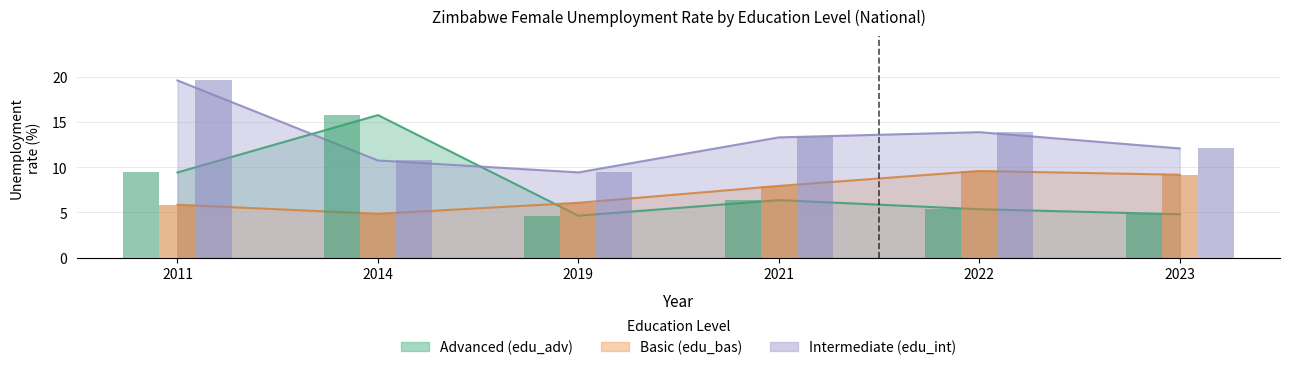

True or false: Intermediate (edu_int) has a value of 6.9 at 2011.

False